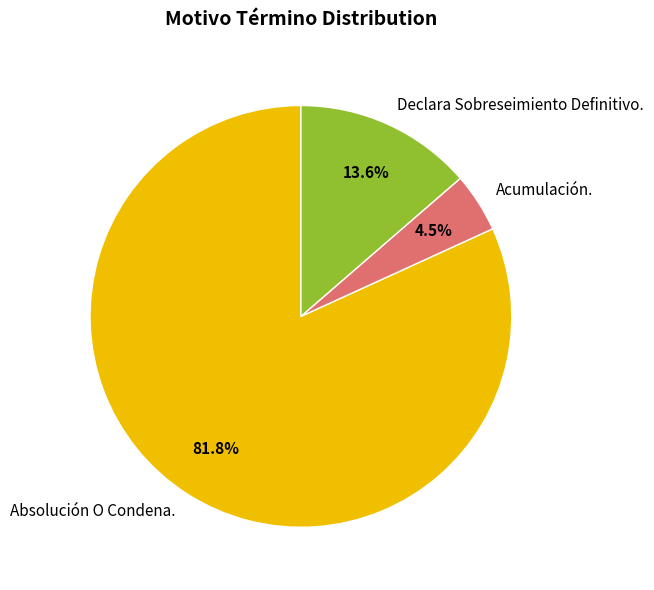

How many segments does this pie chart have?

3